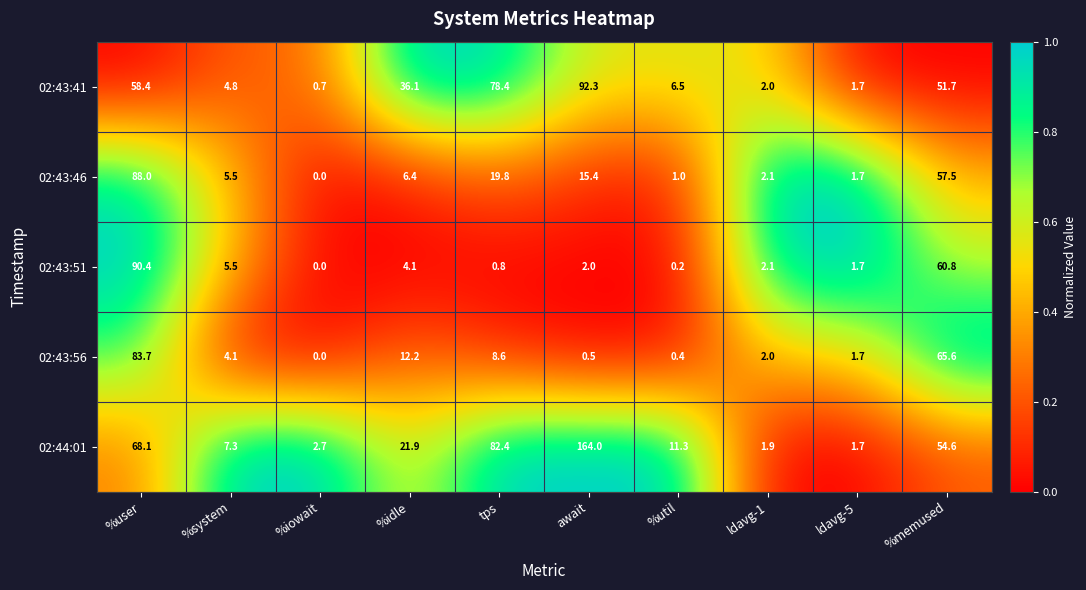

The 02:43:41 series shows 36.1 at %idle. True or false?

True